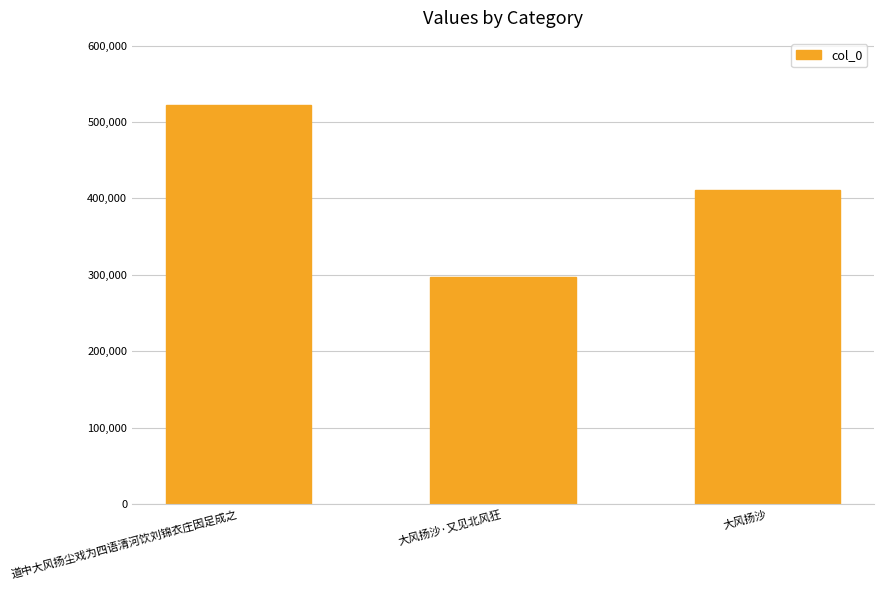

Which category has the highest value across all series?

道中大风扬尘戏为四语清河饮刘锦衣庄因足成之